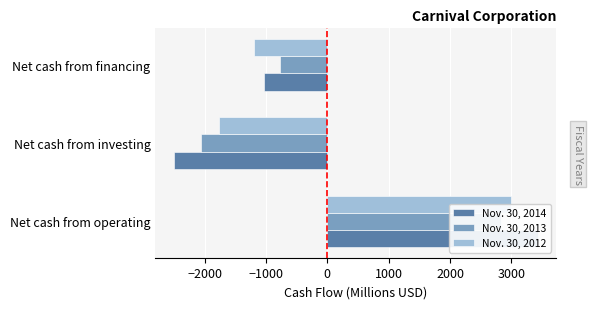

How many values in the Nov. 30, 2012 series are below -1190?

1